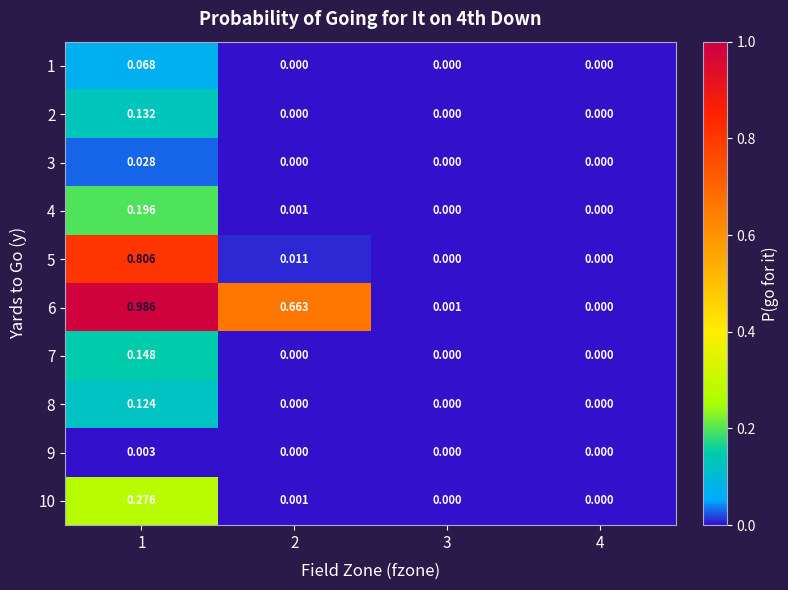

Is the value of 1 at 3 greater than the value of 6 at 1?

No